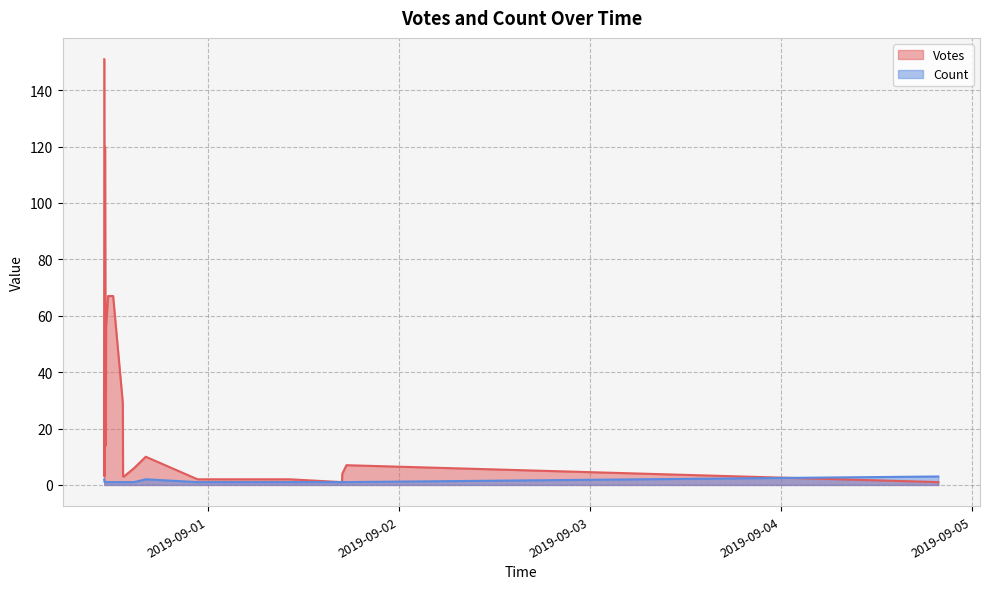

List the series in order of their overall mean, highest first.

Votes, Count